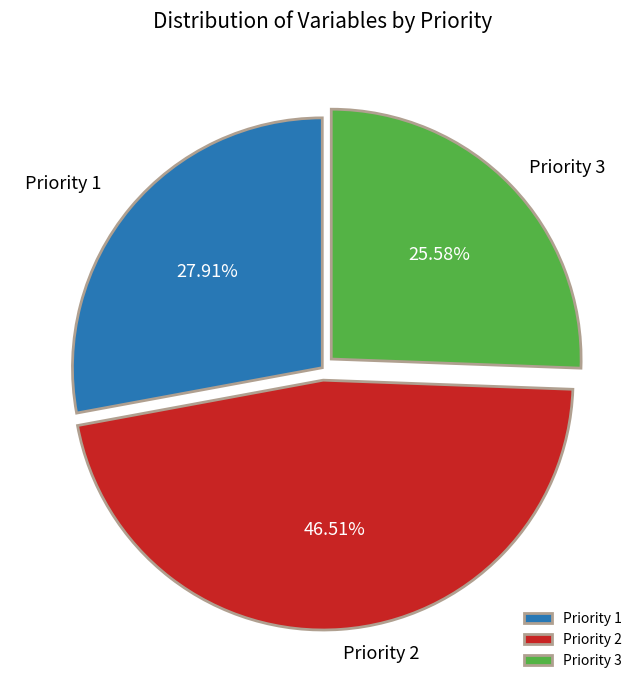

What is the ratio of the value at Priority 3 to the value at Priority 2?

0.5